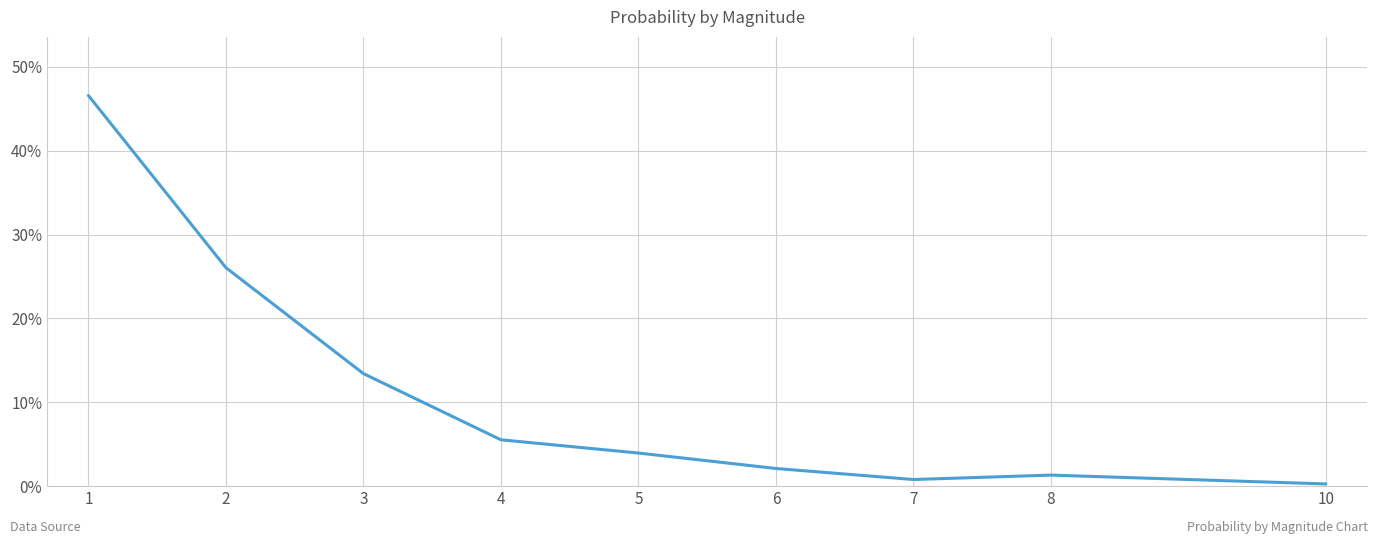

Which label corresponds to the largest value in the chart?

1